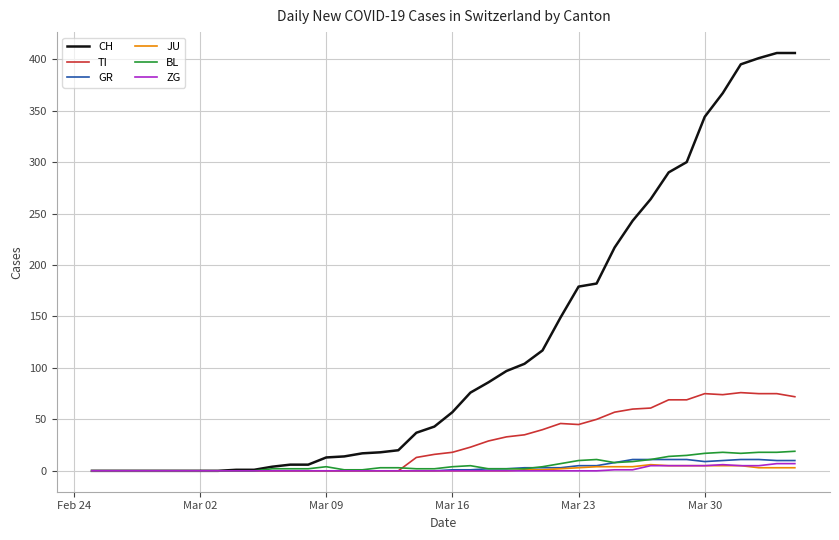

What is the difference between the maximum and minimum values in the TI series?

76